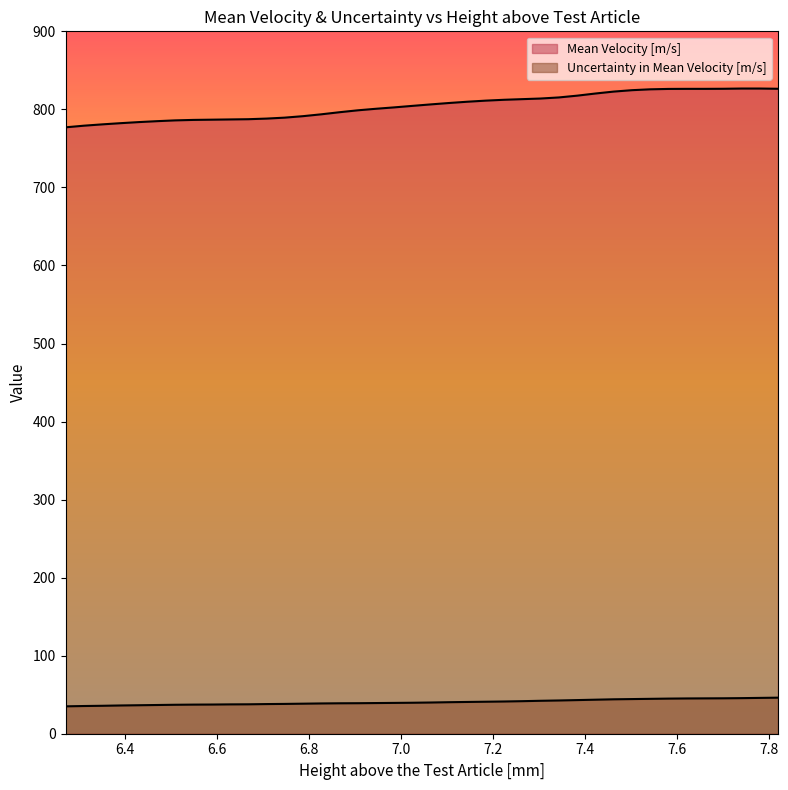

What is the label of the 29th point from the left?

6.708